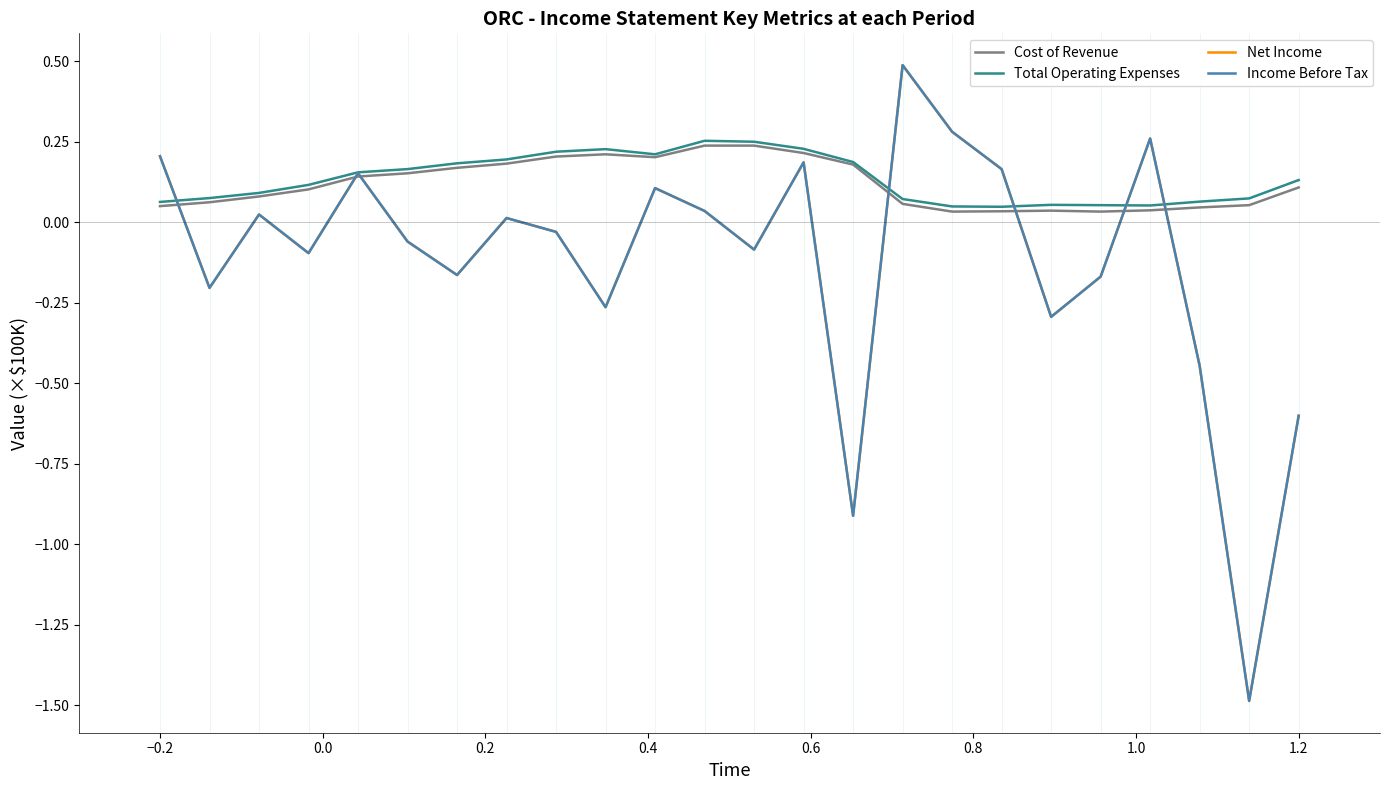

True or false: Total Operating Expenses and Cost of Revenue intersect in this chart.

False